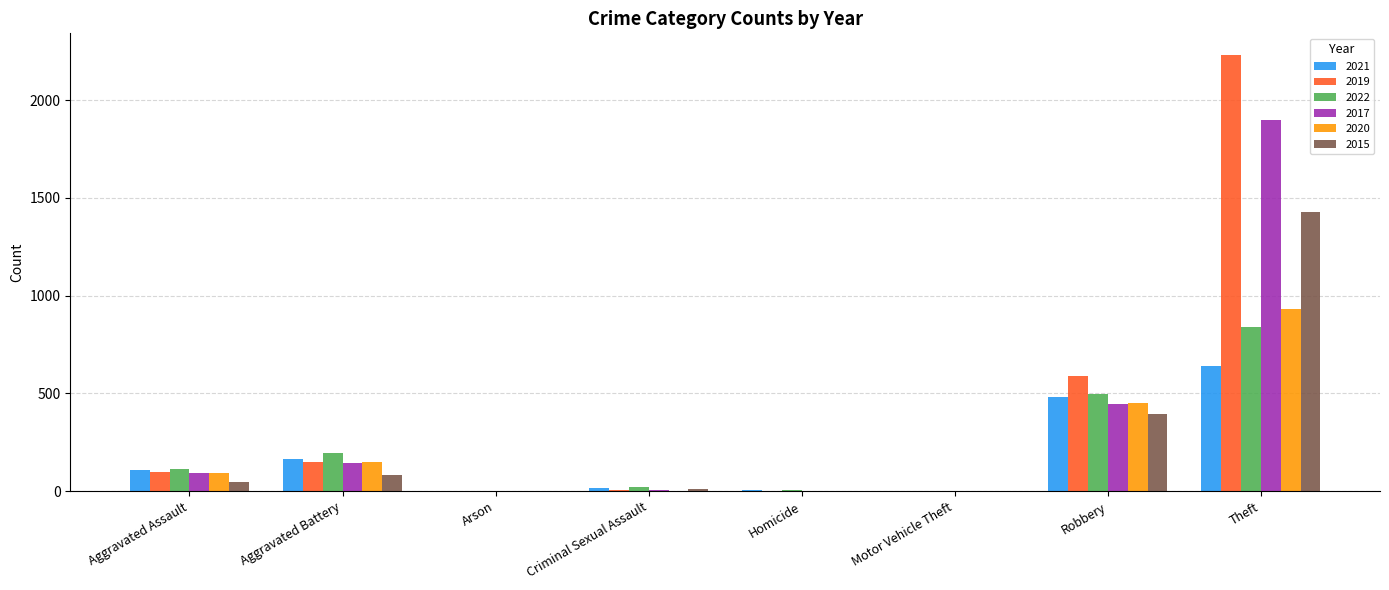

Which series has the largest range (max minus min)?

2019